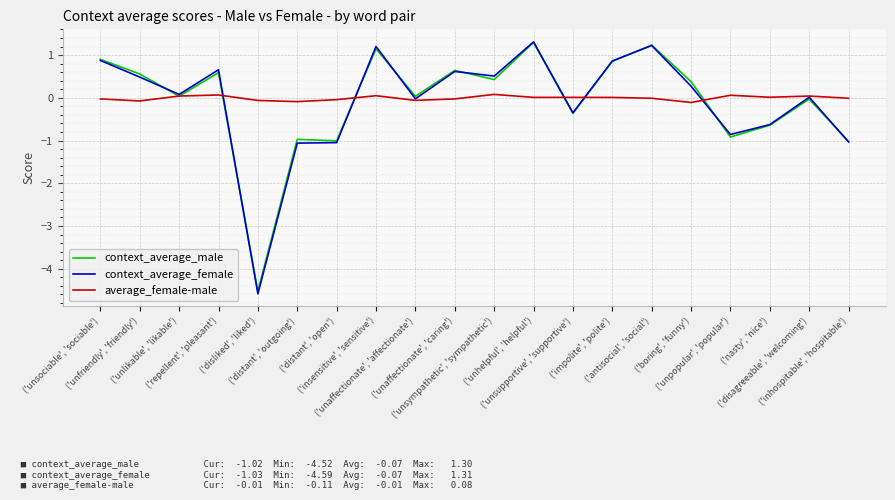

What is the difference between the maximum and minimum values in the context_average_male series?

5.8